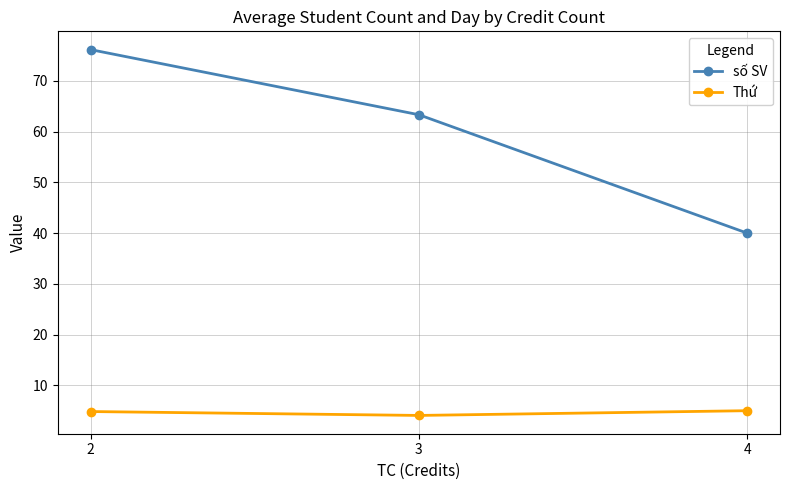

Which category has the lowest value in the Thứ series?

3